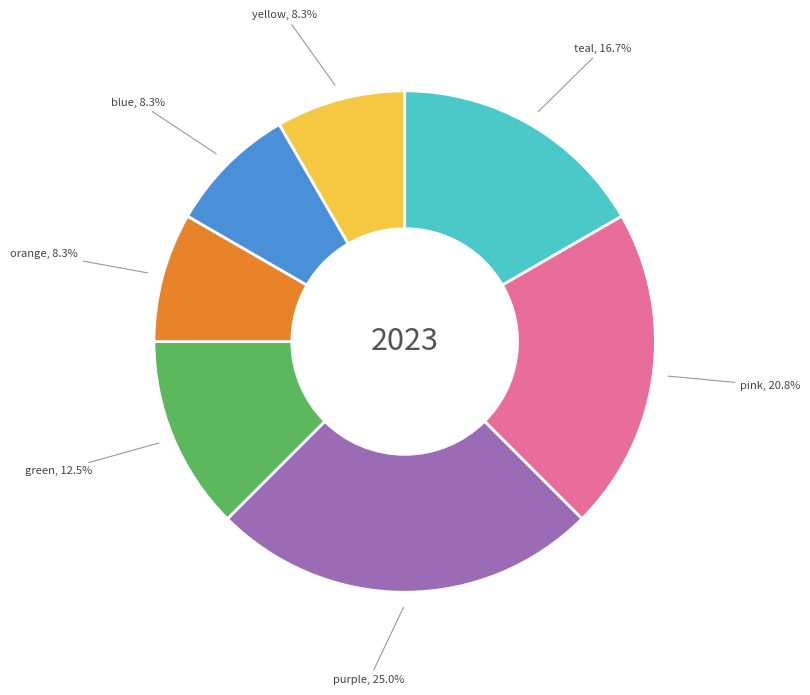

What percentage is the blue slice, to the nearest percent?

8%